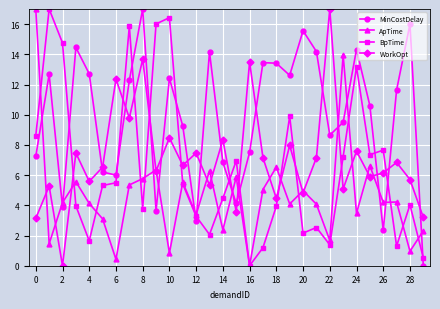

What is the highest value of the BpTime series?

17.0